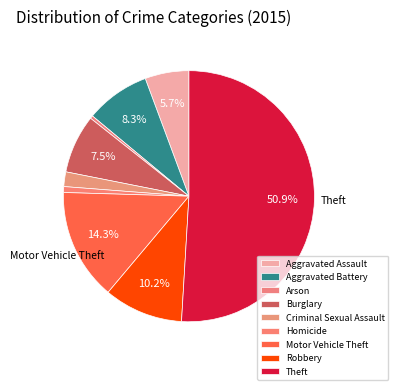

Which slice is the largest?

Theft